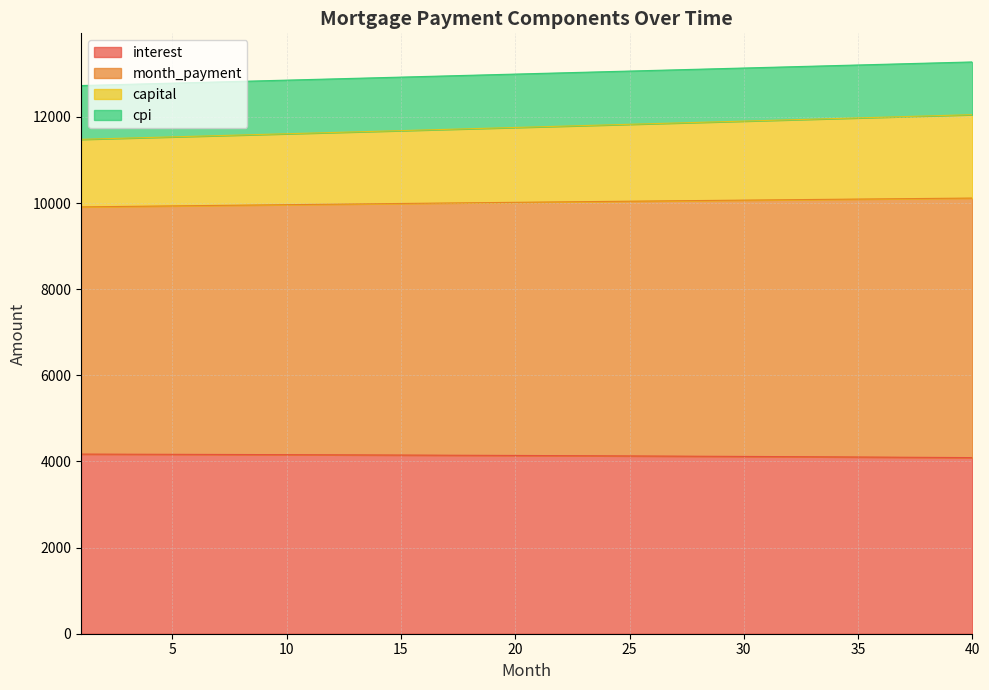

The value of interest at 20 is 1365.7. True or false?

False